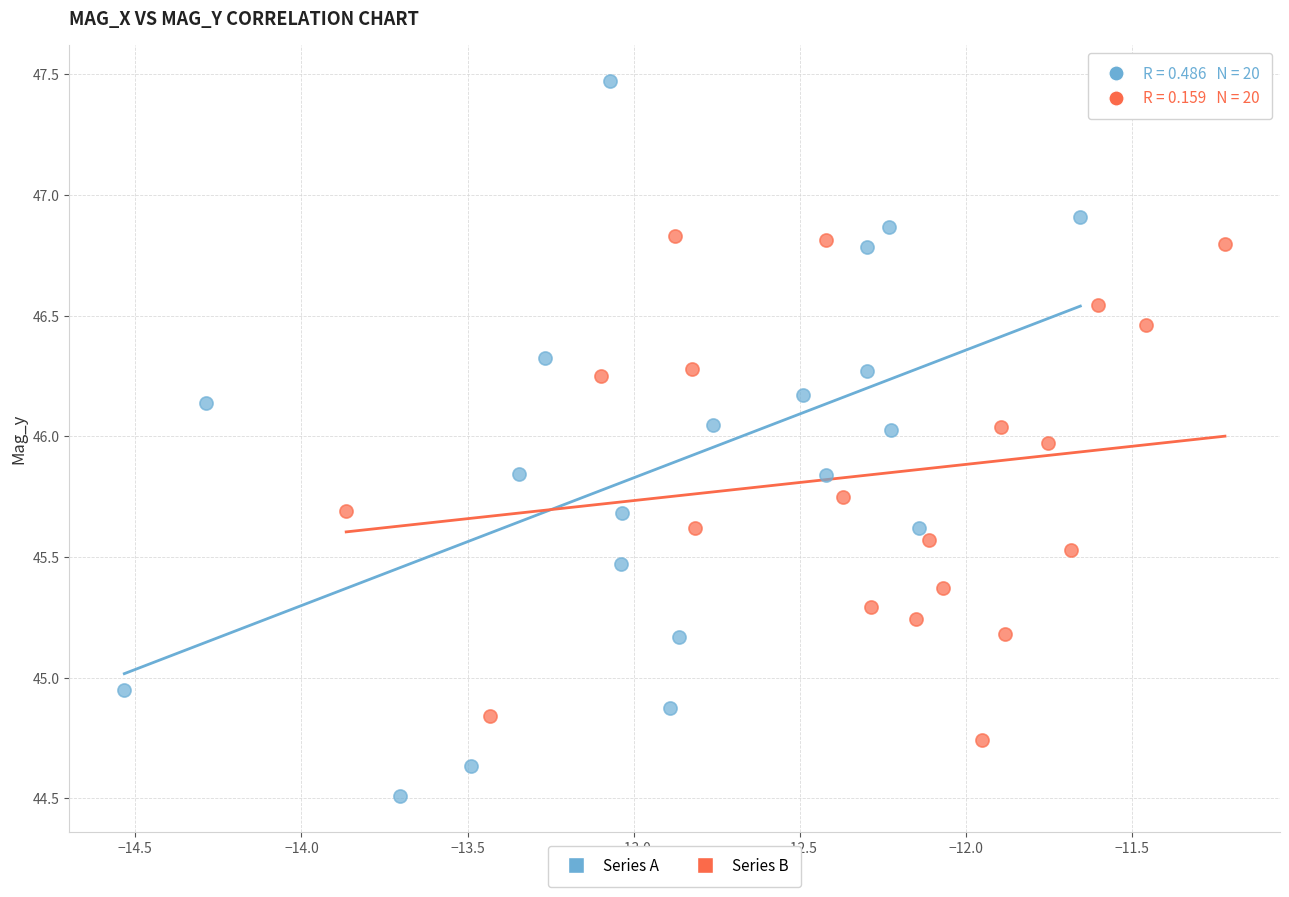

Which series contains the lowest Y value?

Series A